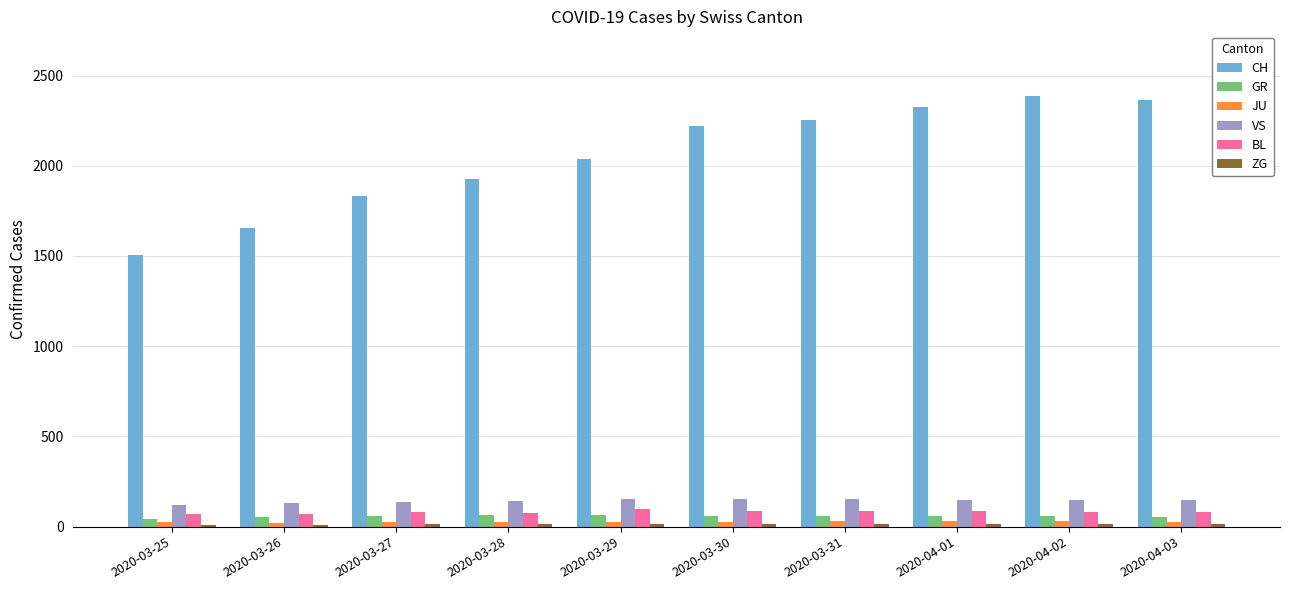

Is the value of GR at 2020-03-25 greater than the value of VS at 2020-04-03?

No